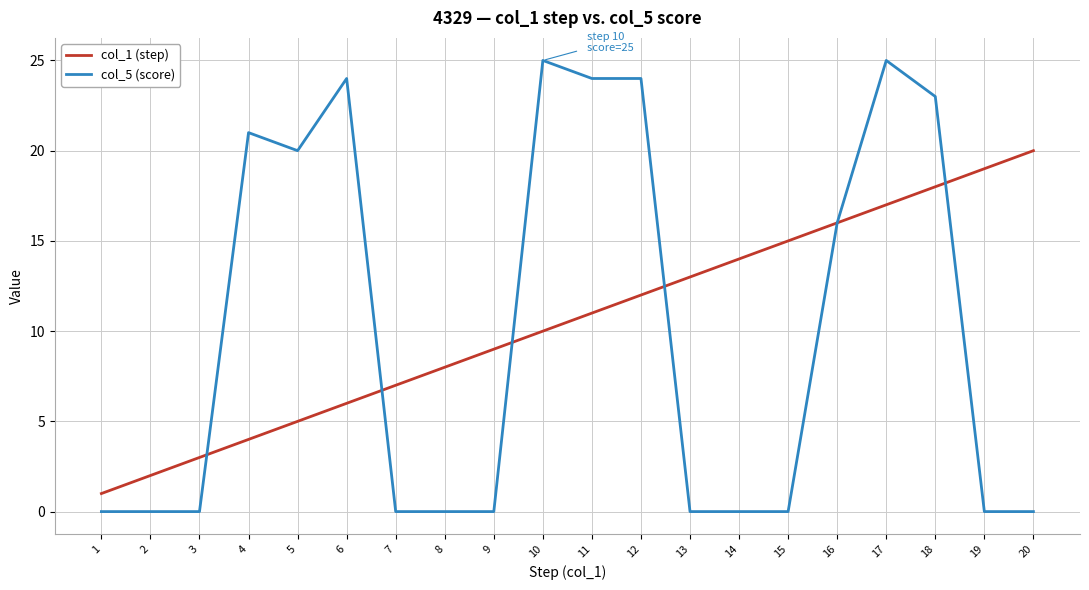

Read the col_5 (score) value at 17, to the nearest 5.

25